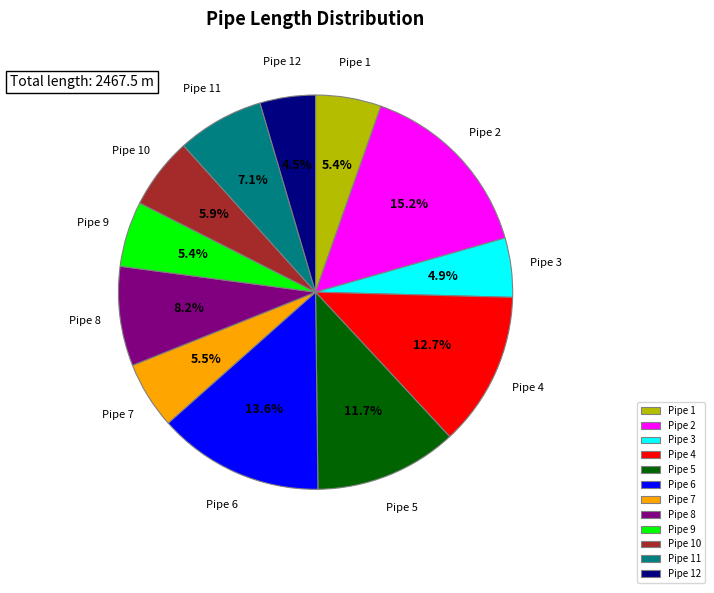

Is there any slice that represents more than half of the pie?

No